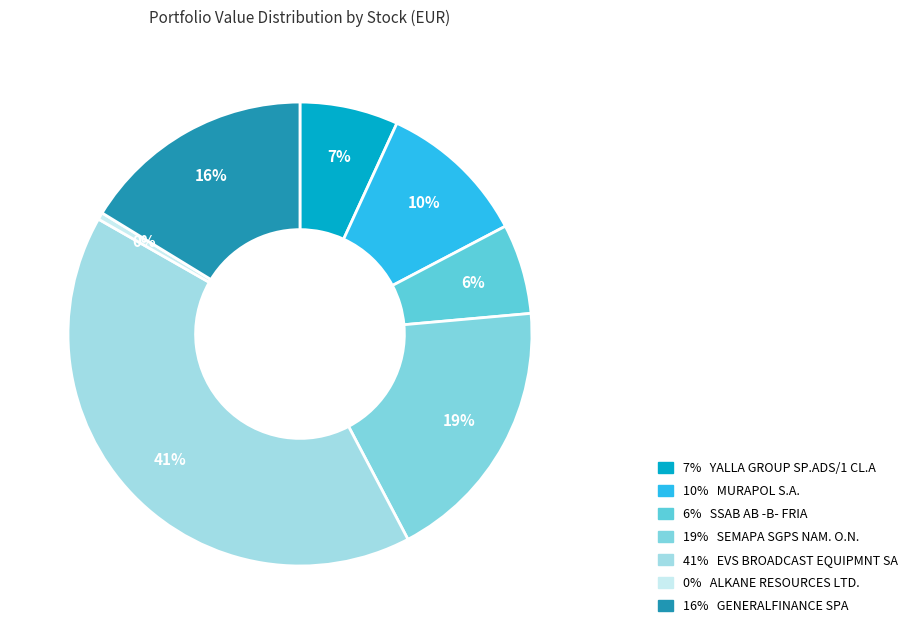

How many segments does this pie chart have?

7